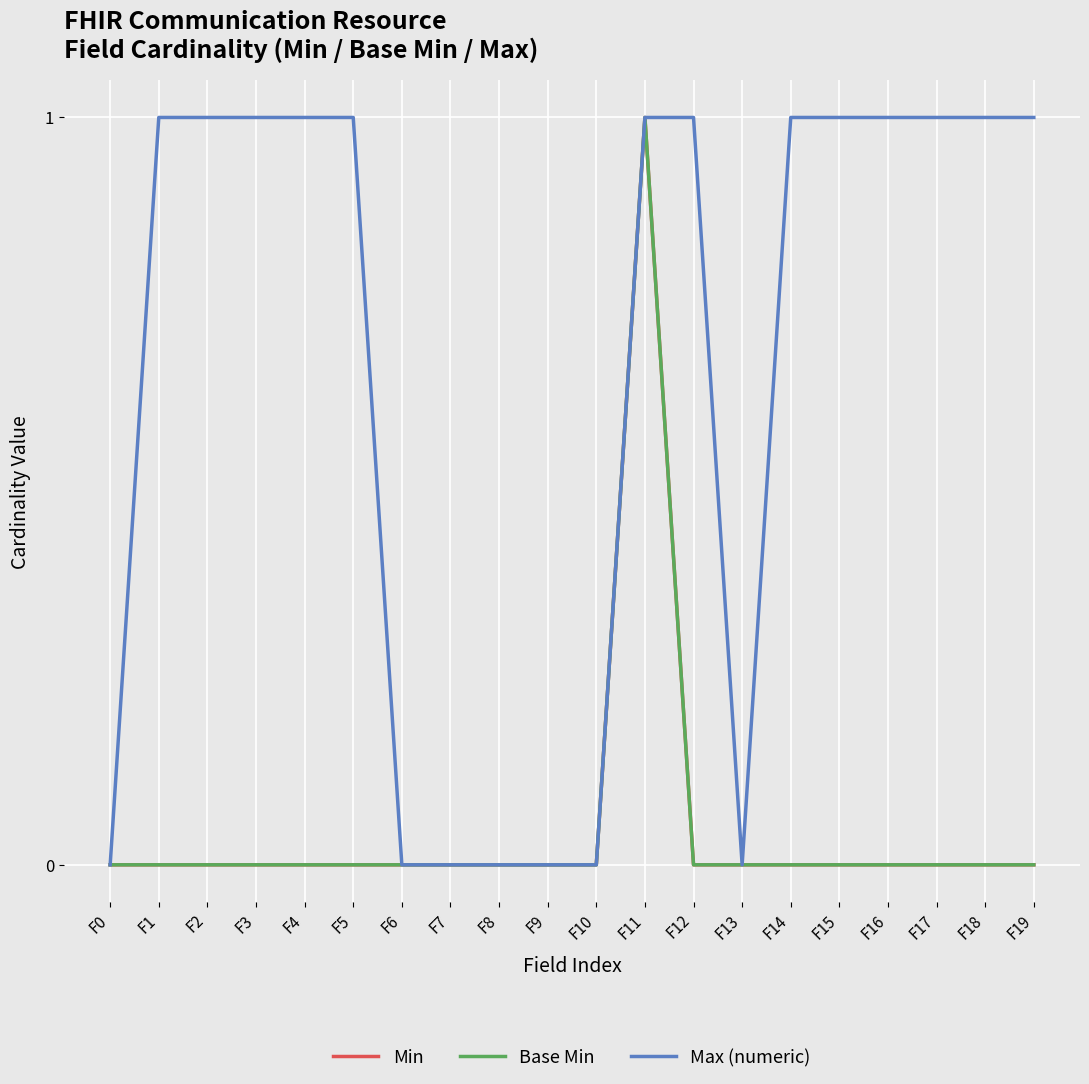

Does the chart have visible grid lines?

Yes